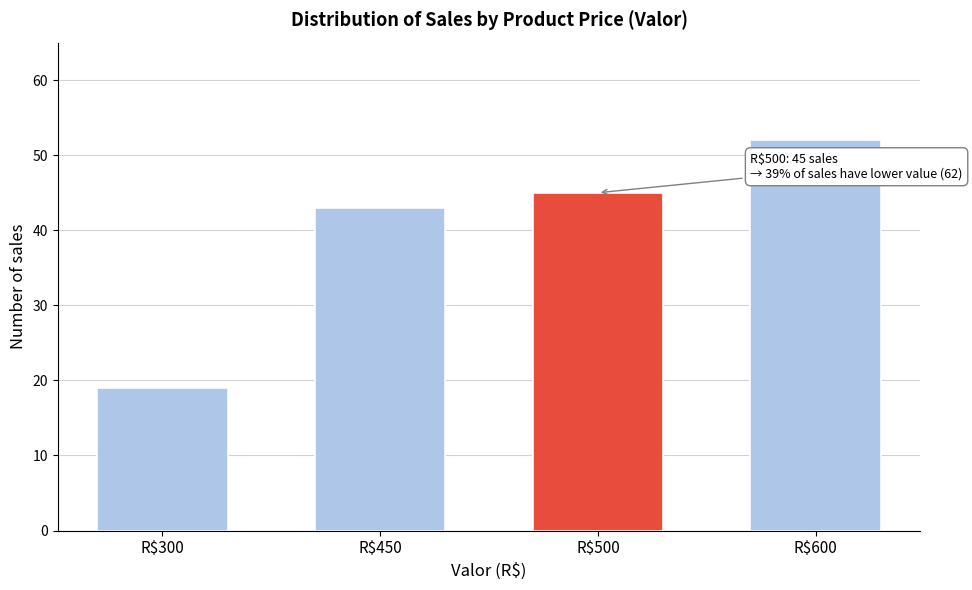

Reading left to right, list all the values displayed in this chart.

19	43	45	52